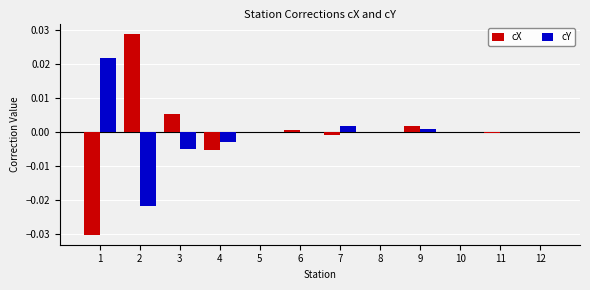

Is it true that cX equals 0.0 at 6?

True